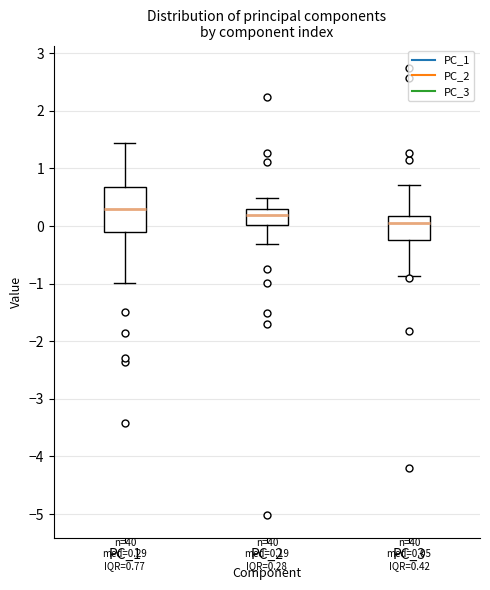

Comparing the boxes themselves (not the whiskers), which one is the tallest?

PC_1